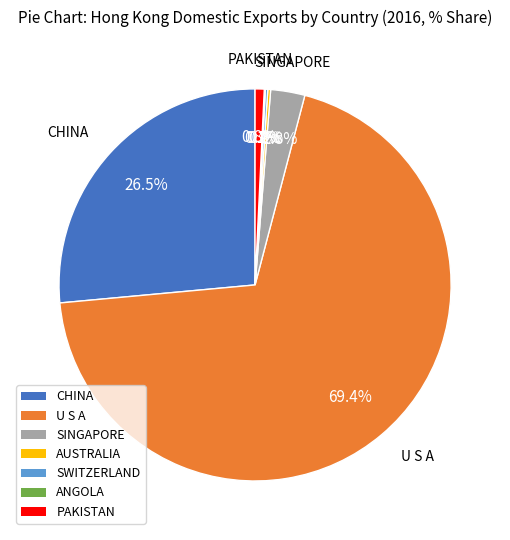

What is the majority slice?

U S A